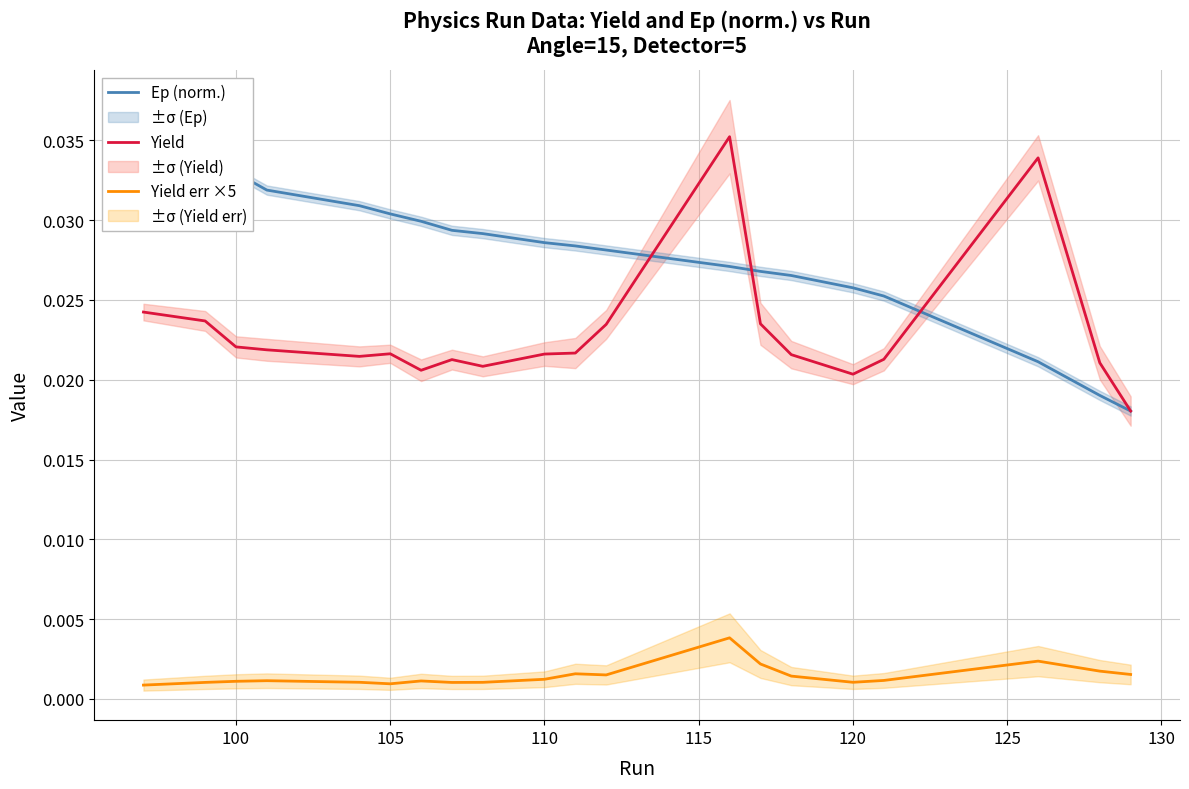

True or false: Yield err ×5 and Yield cross at least once.

False